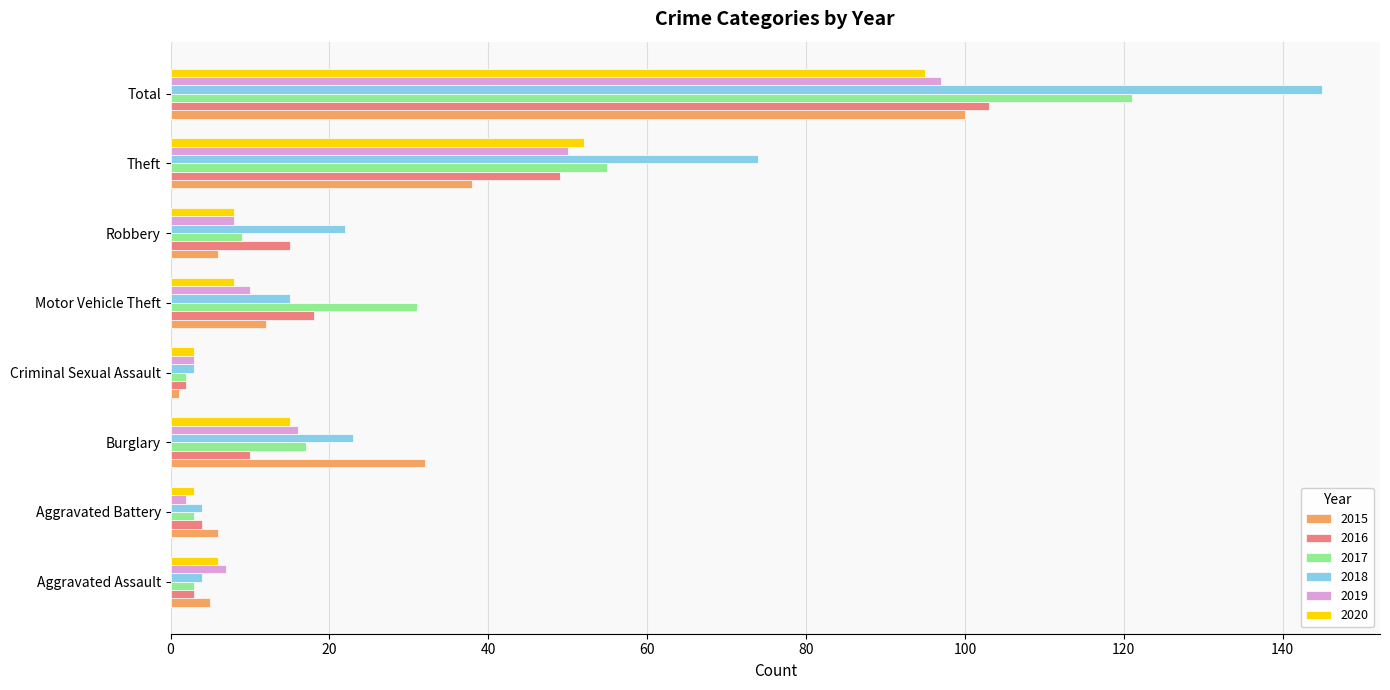

What is the difference between the highest and lowest values at Theft?

36